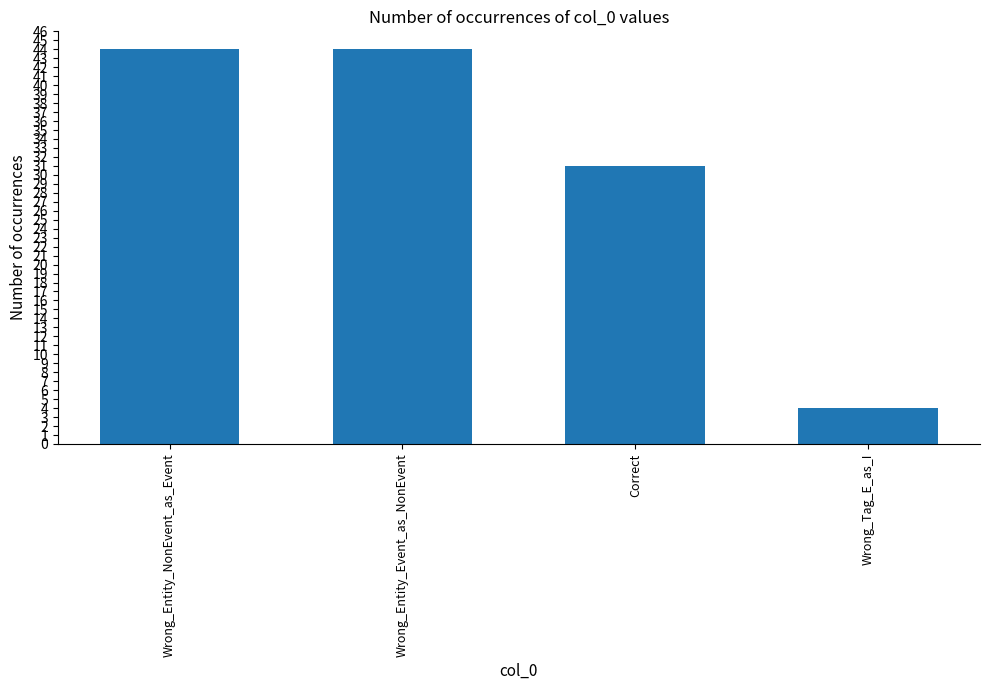

Read the value at Wrong_Entity_NonEvent_as_Event, to the nearest 5.

45